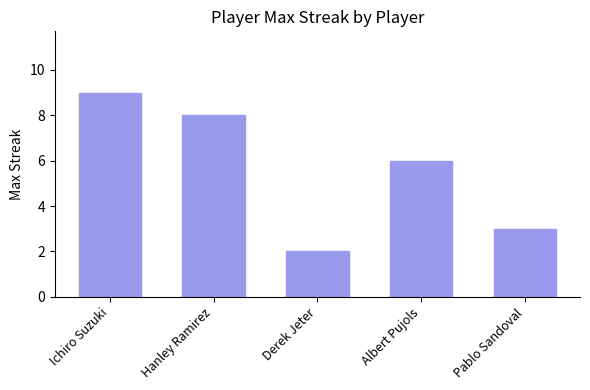

Does the chart contain stacked bars?

No